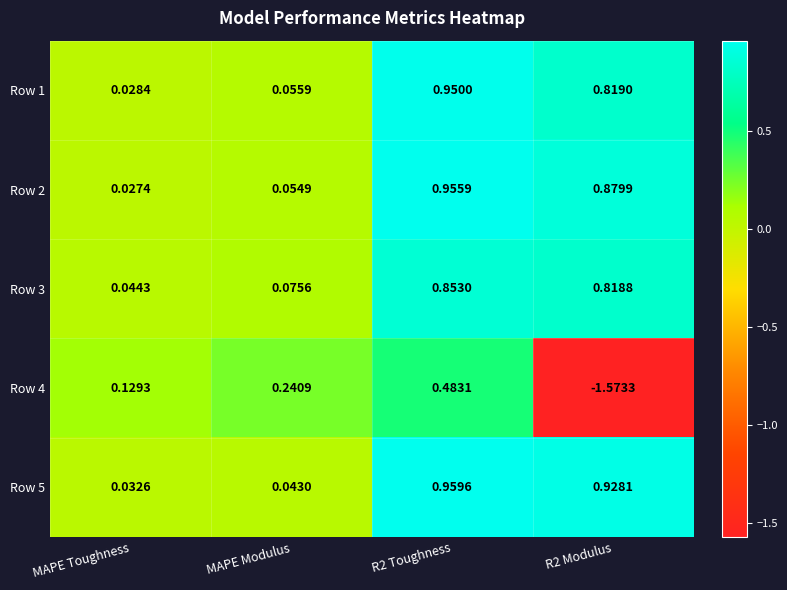

At which label is Row 1 closest to 0?

MAPE Toughness